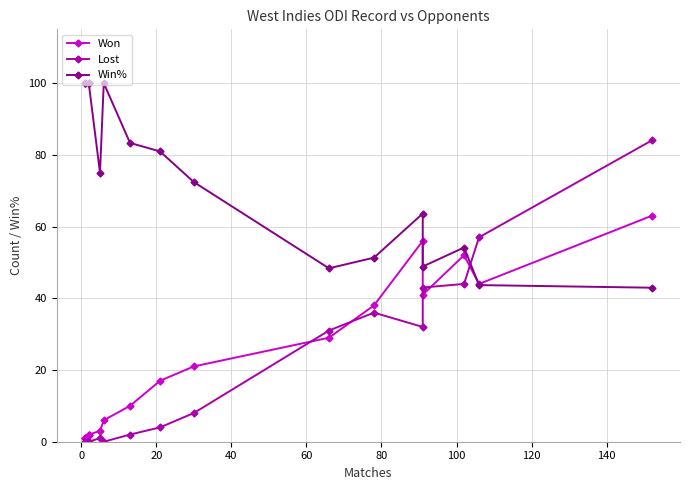

Is this an area chart (filled region under the line)?

No